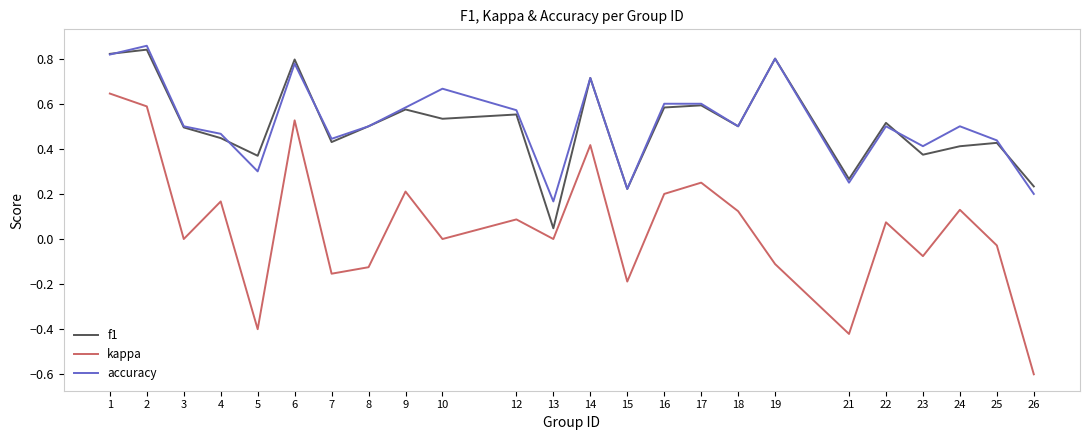

Is the value of kappa at 9 greater than the value of f1 at 3?

No